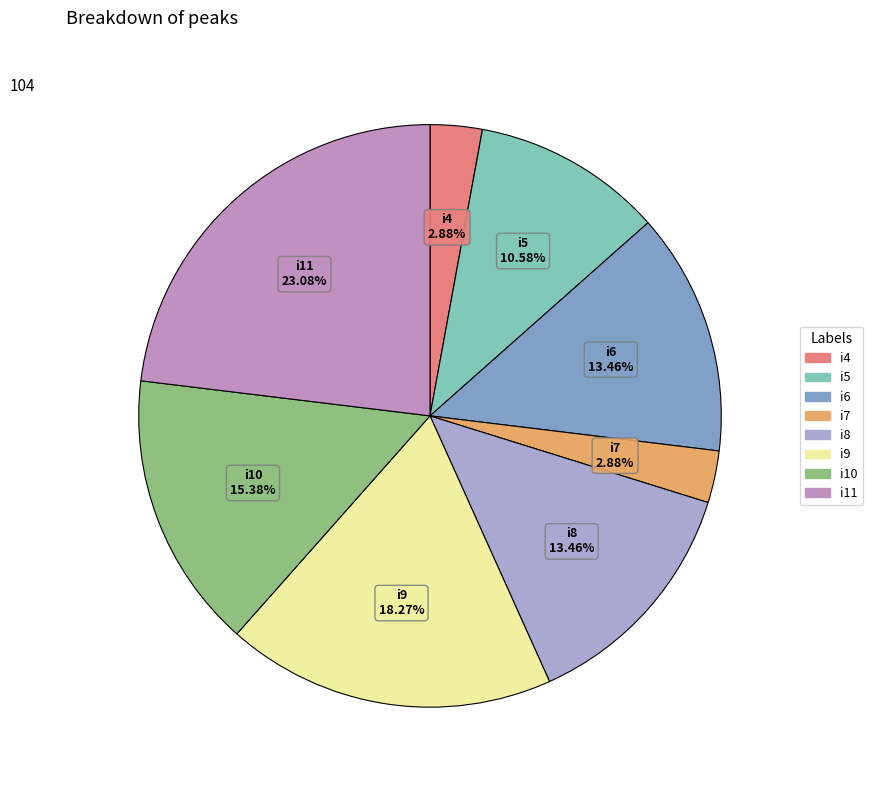

Is there a majority slice in this chart?

No